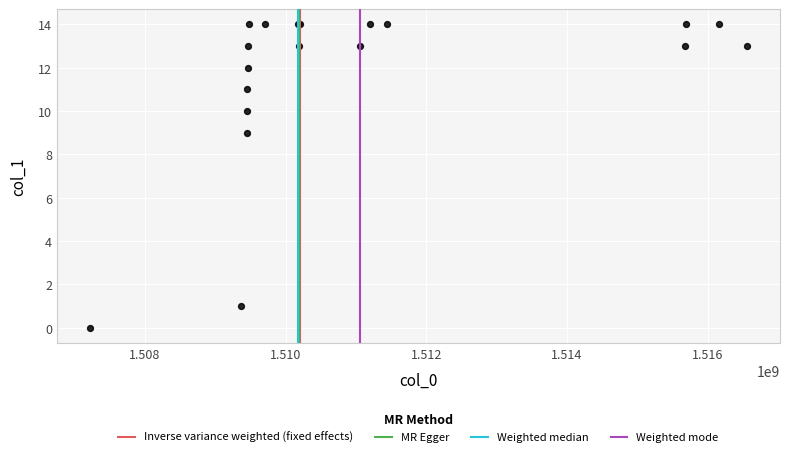

What Y value in the scatter plot is closest to 7?

9